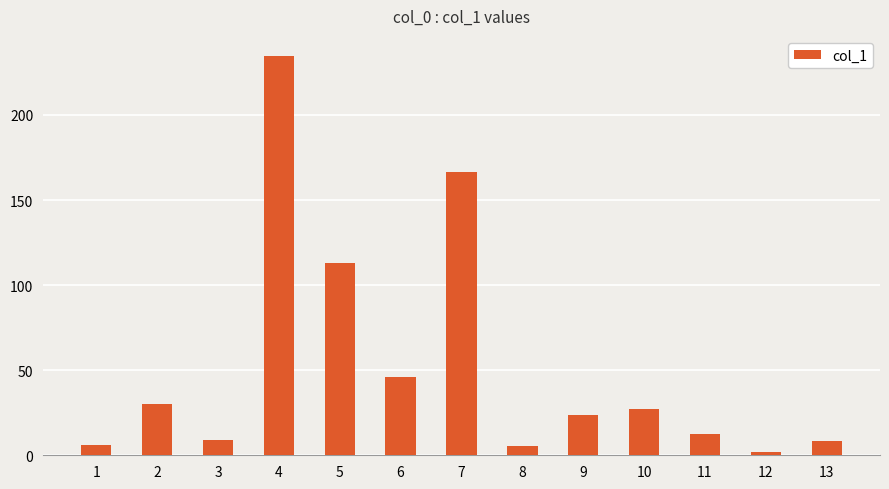

True or false: the data shows 166.7 at 7.

True